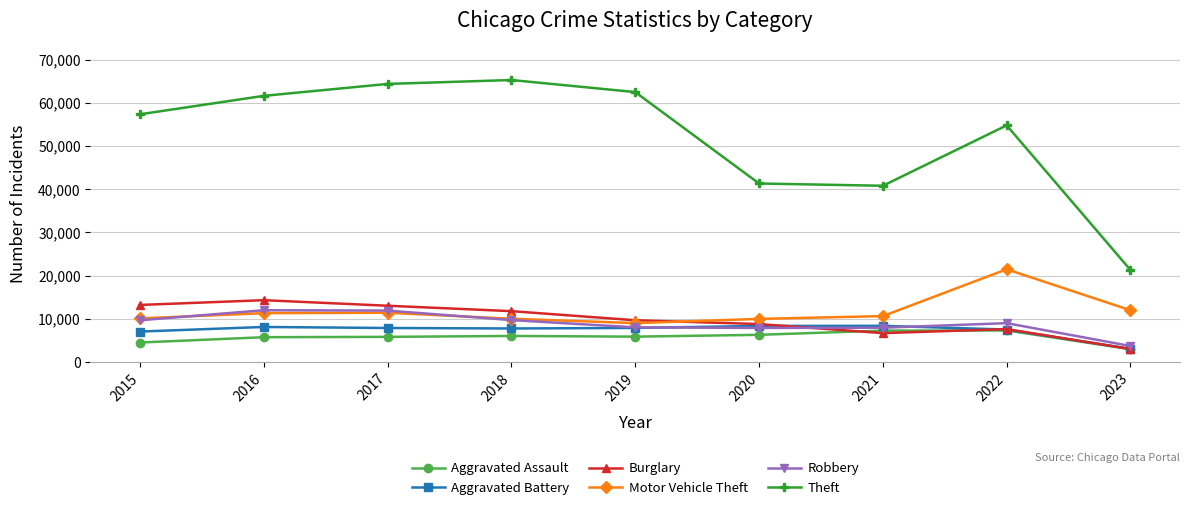

True or false: Theft and Motor Vehicle Theft intersect in this chart.

False